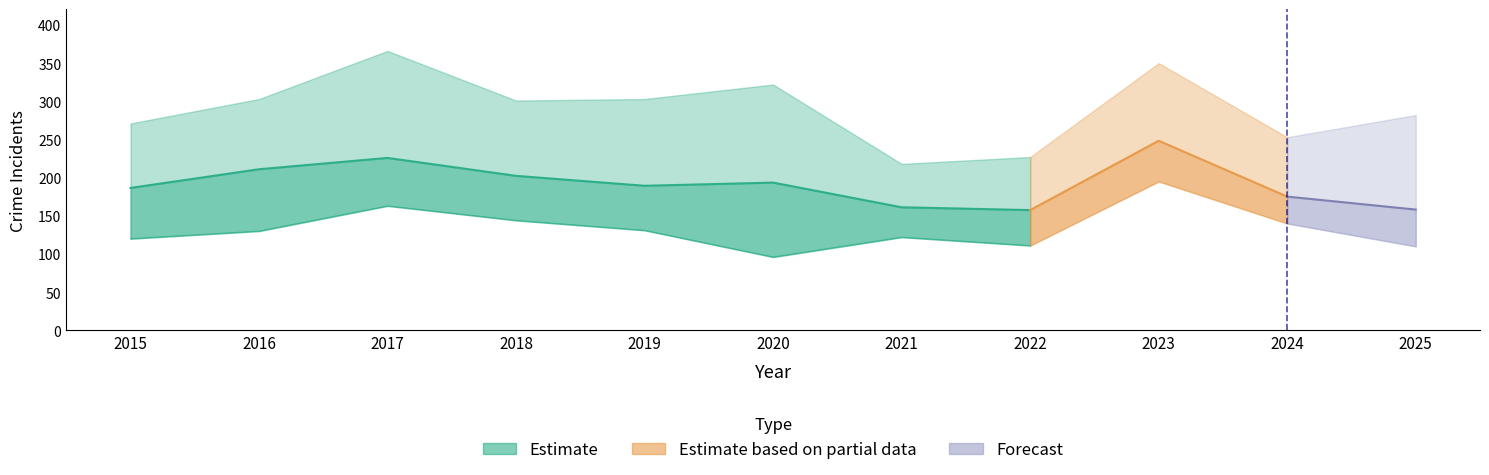

How many lines are shown in the chart?

6